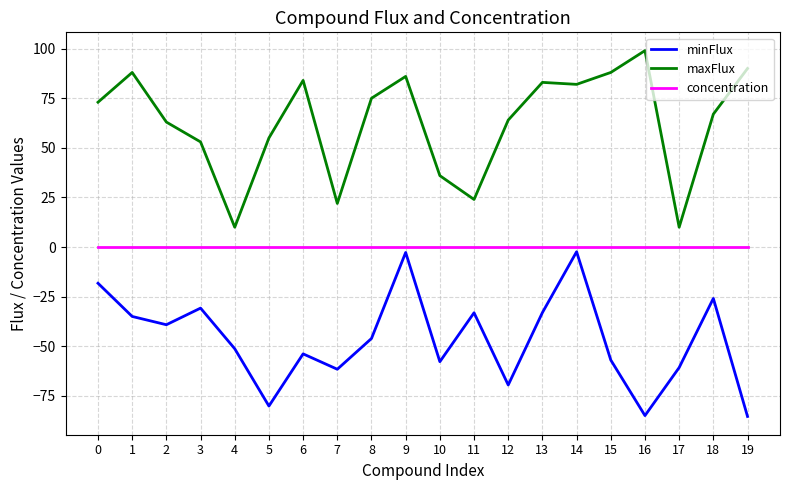

True or false: concentration has a value of 0.0 at 4.

True